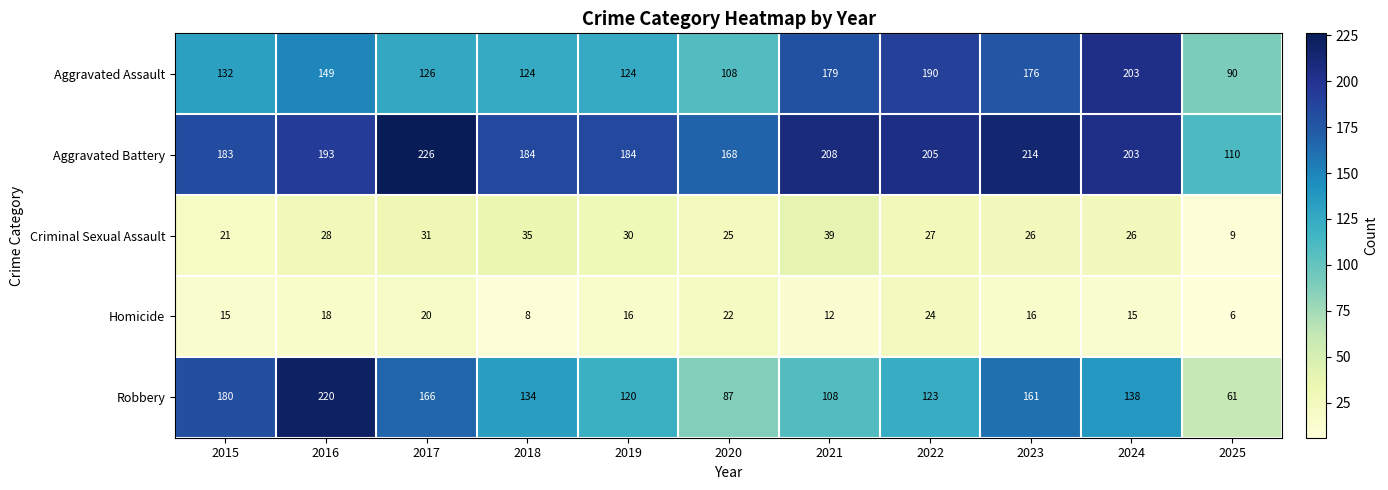

Between 2020 and 2024, which series saw the biggest shift?

Aggravated Assault